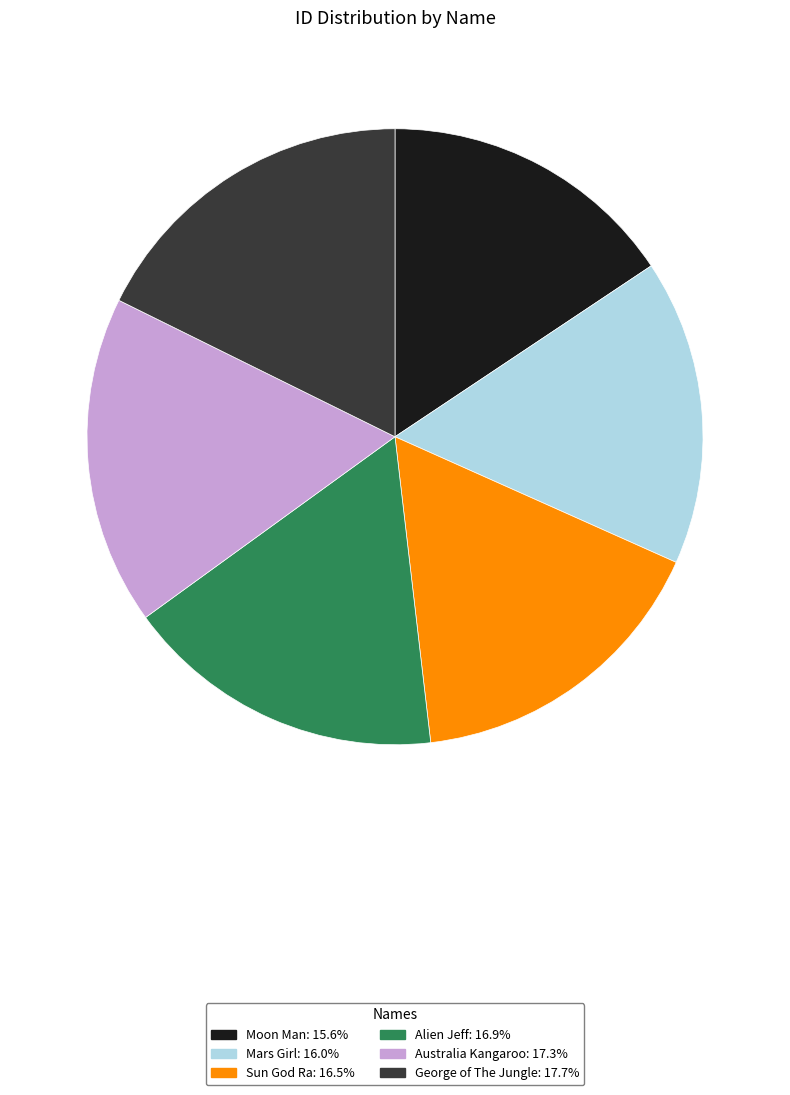

Is the sum of Moon Man and Australia Kangaroo greater than half?

No